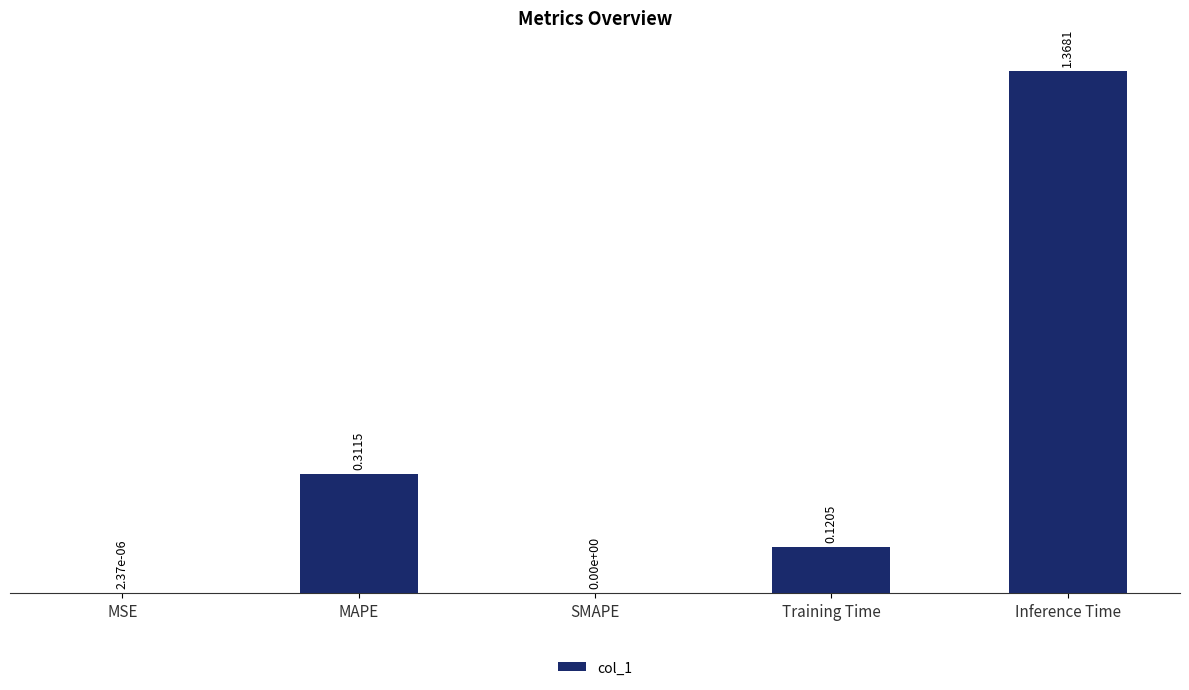

At which category does the chart reach its peak across all series?

Inference Time